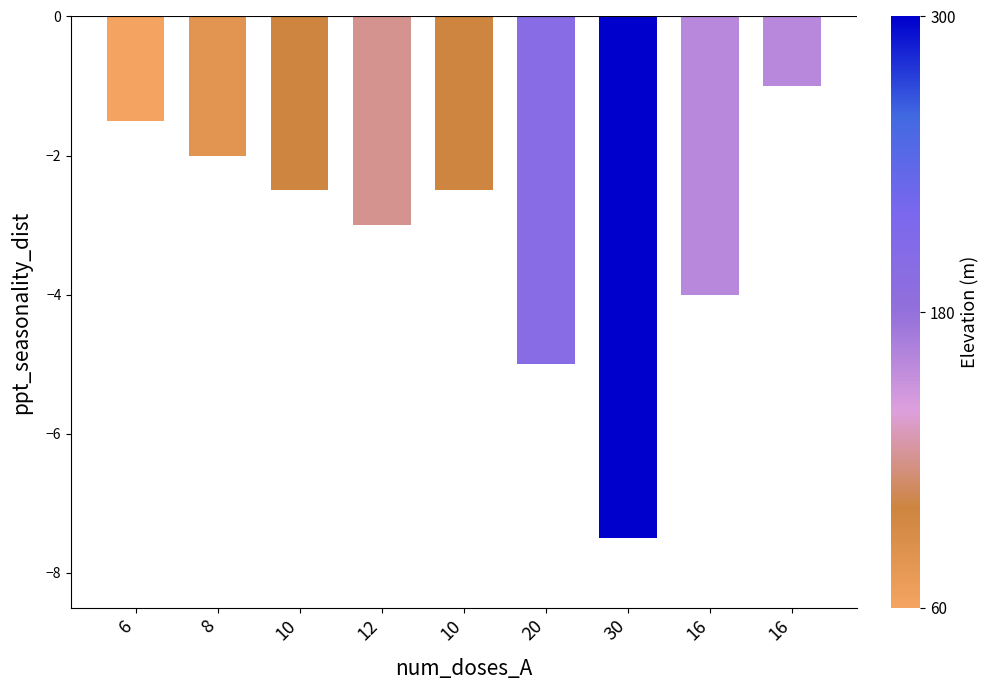

Where is the data nearest to the value -4?

16